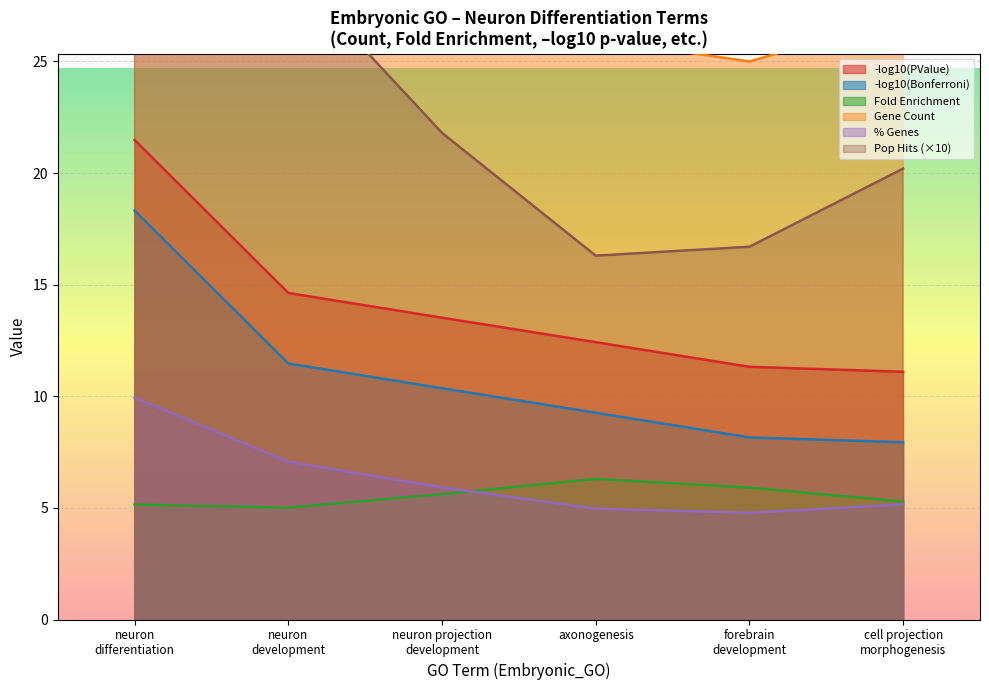

Does the chart display data point markers on the line(s)?

No